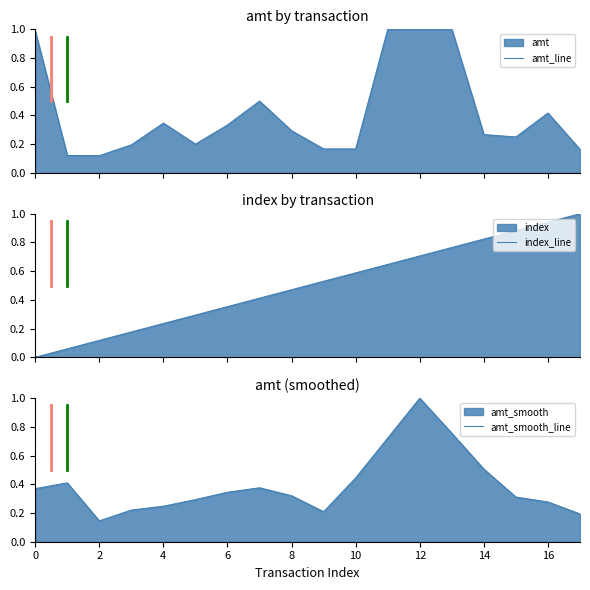

True or false: amt_smooth_line has more than 1 interior local peaks.

True